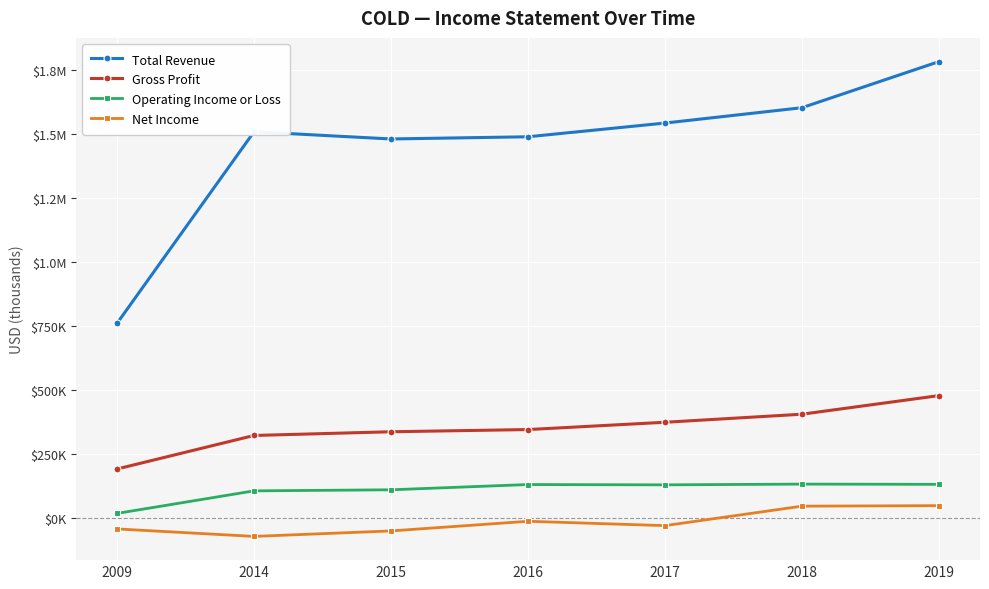

How many interior local peaks does the Operating Income or Loss series have?

2